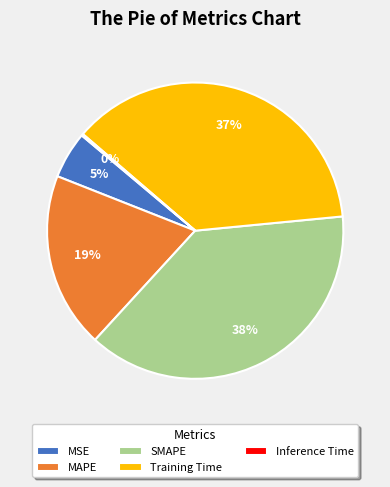

Does any single category account for the majority?

No